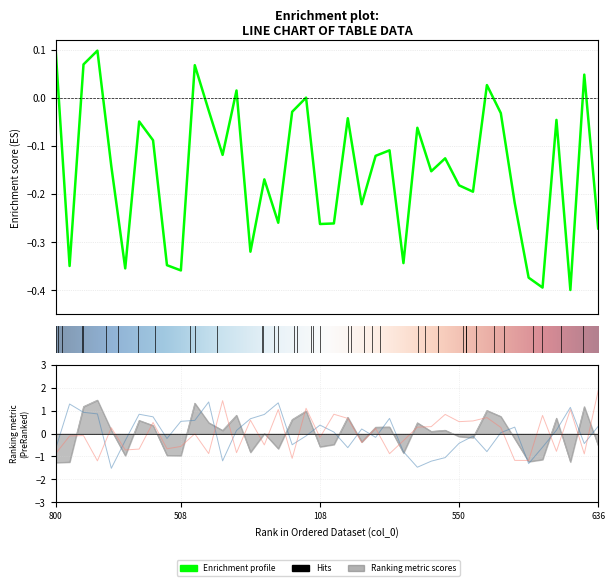

Between 593 and 265, which is larger?

265